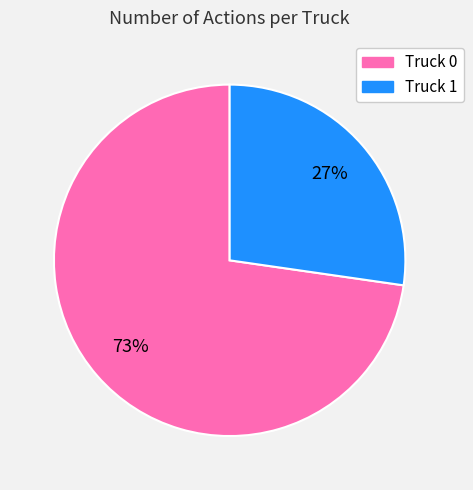

Is the sum of Truck 0 and Truck 1 greater than half?

Yes